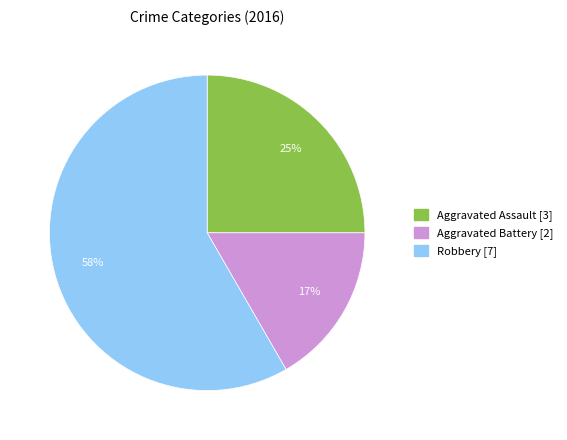

Is there any slice that represents more than half of the pie?

Yes